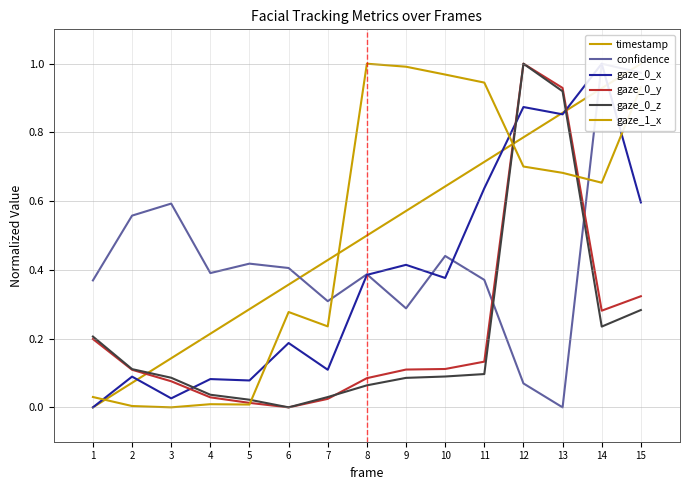

Rank the categories by timestamp value from highest to lowest.

15, 14, 13, 12, 11, 10, 9, 8, 7, 6, 5, 4, 3, 2, 1